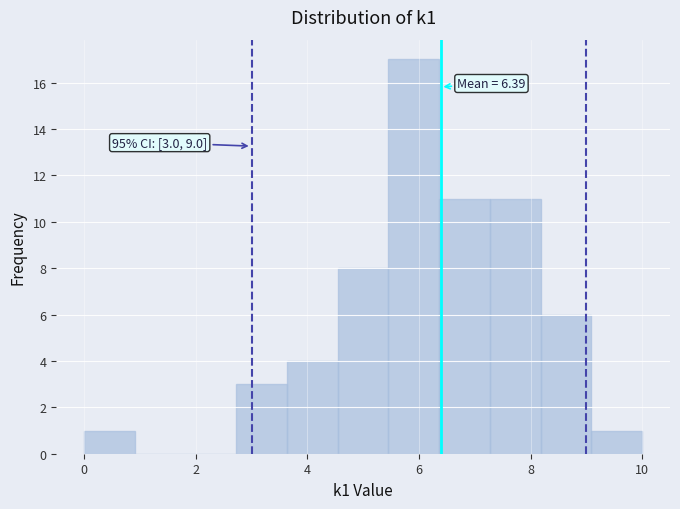

Over which range of the x-axis is the bar tallest?

5.4 to 6.4